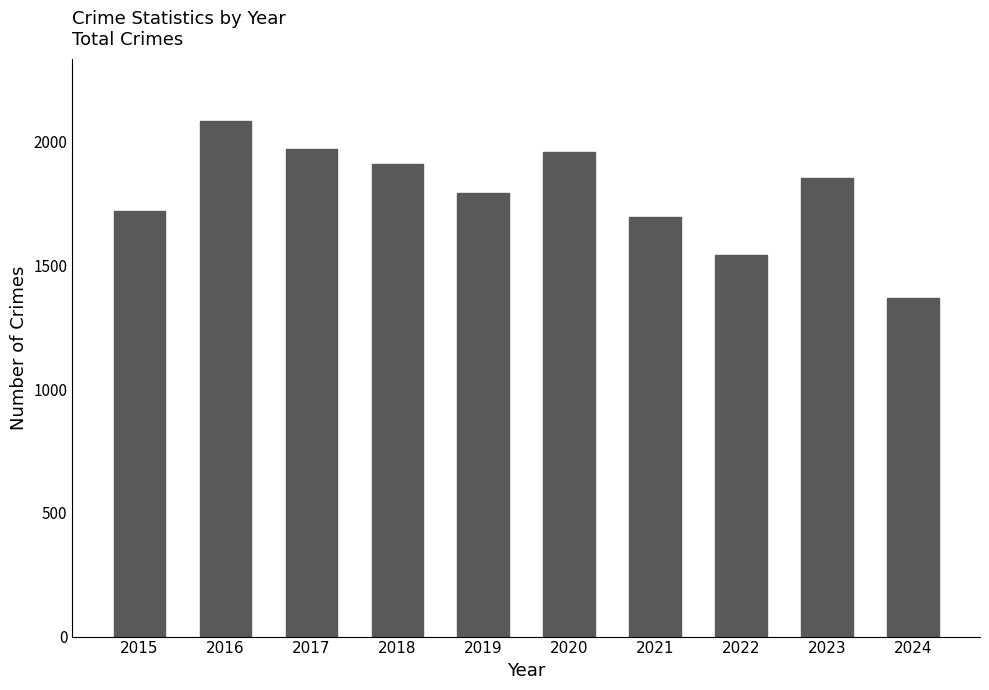

Which category has the lowest value across all series?

2024